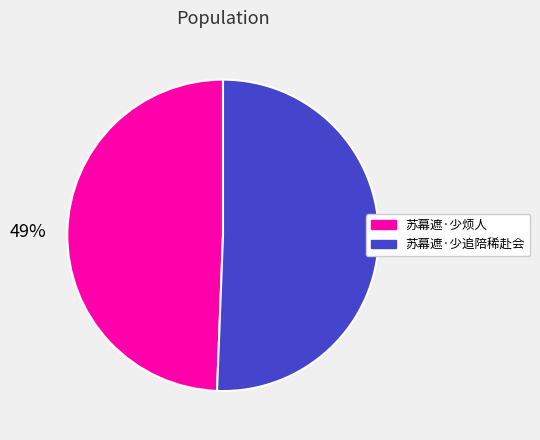

Rank the categories by value from highest to lowest.

苏幕遮·少追陪稀赴会, 苏幕遮·少烦人